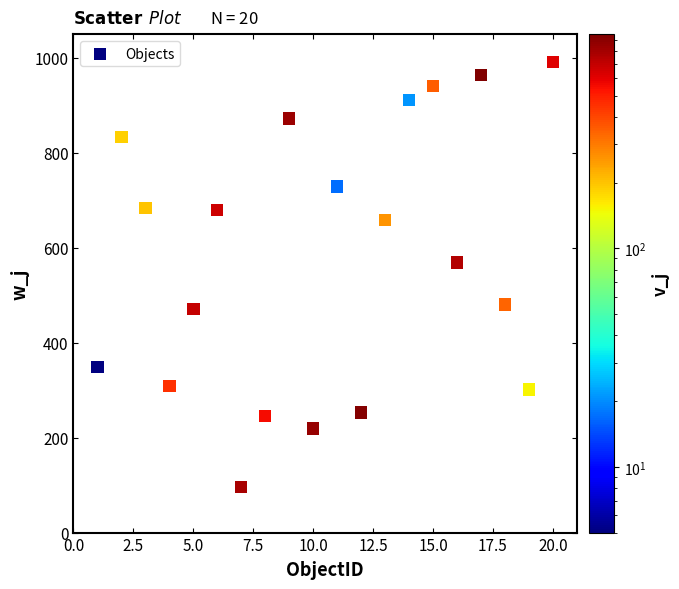

What Y value in the scatter plot is closest to 543?

569